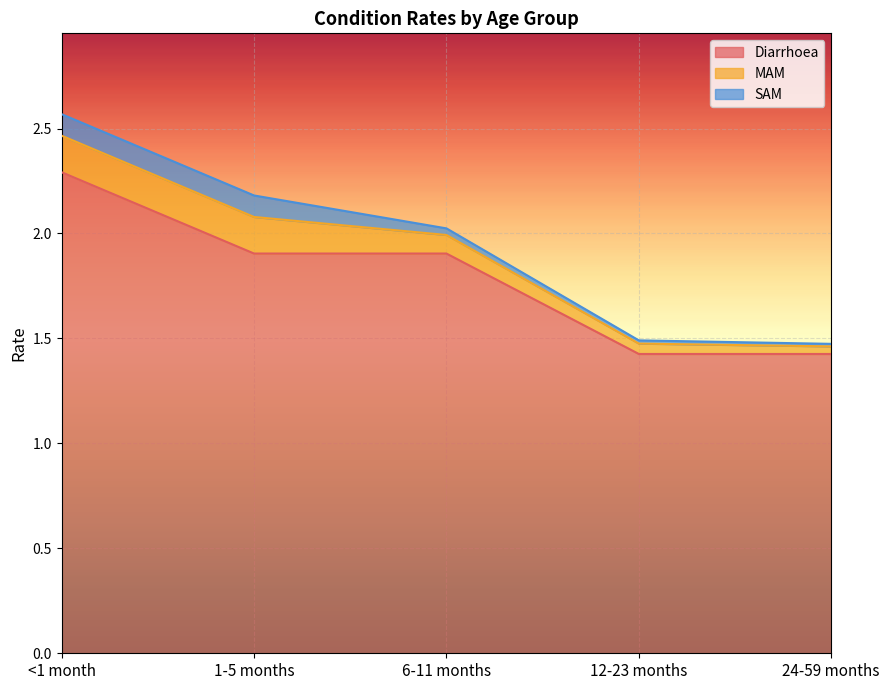

Which category has the lowest value across all series?

24-59 months